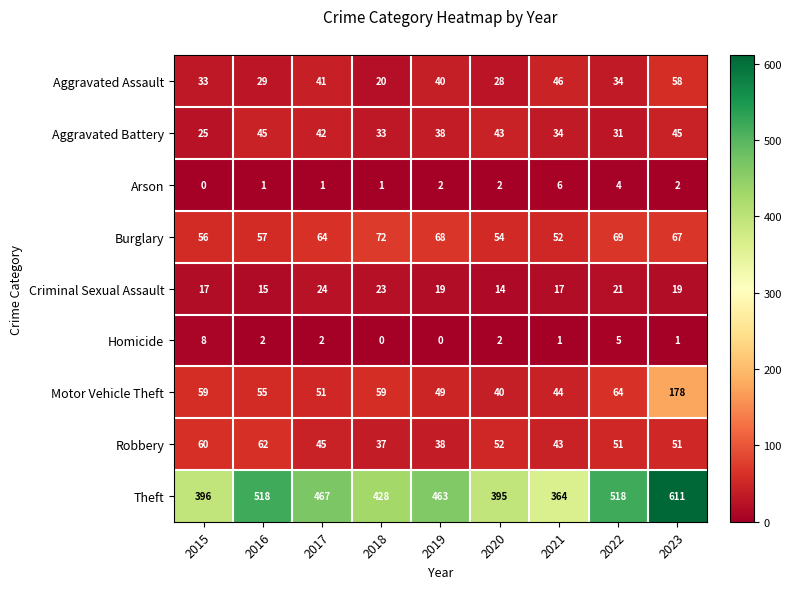

What is the difference between the maximum and minimum values in the Aggravated Assault series?

38